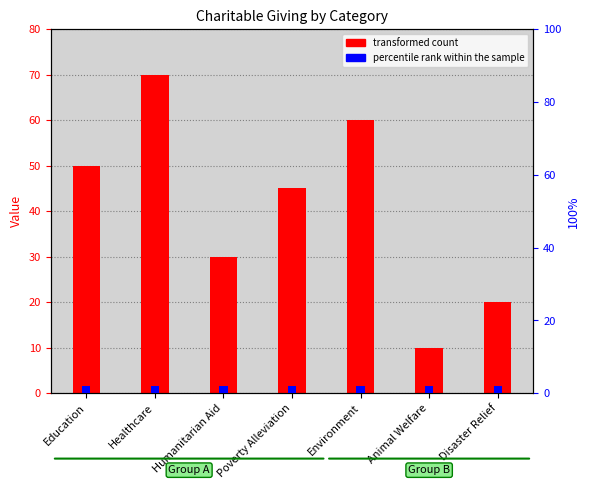

What are all the series names shown in the legend?

transformed count, percentile rank within the sample